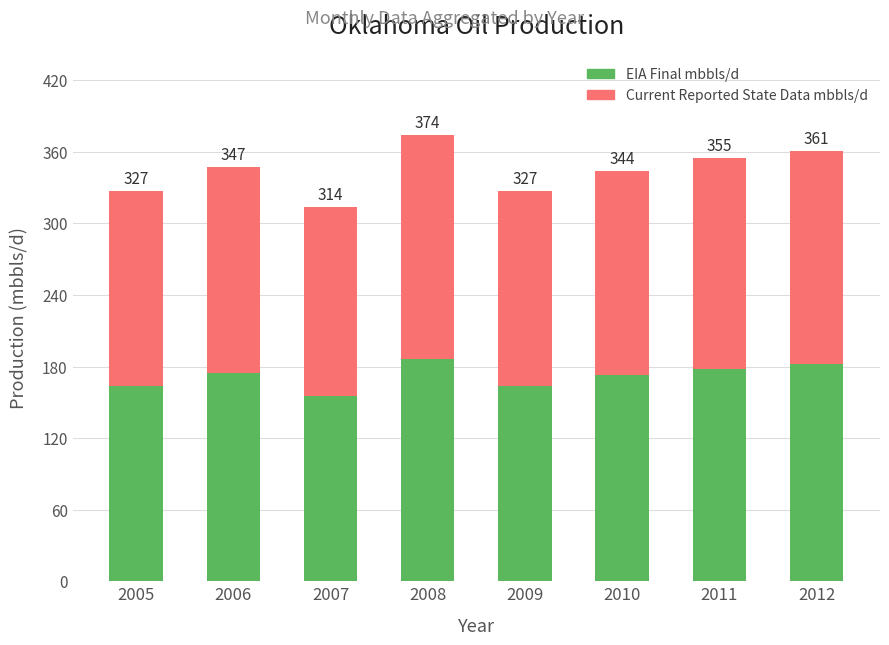

Does the chart contain stacked bars?

Yes